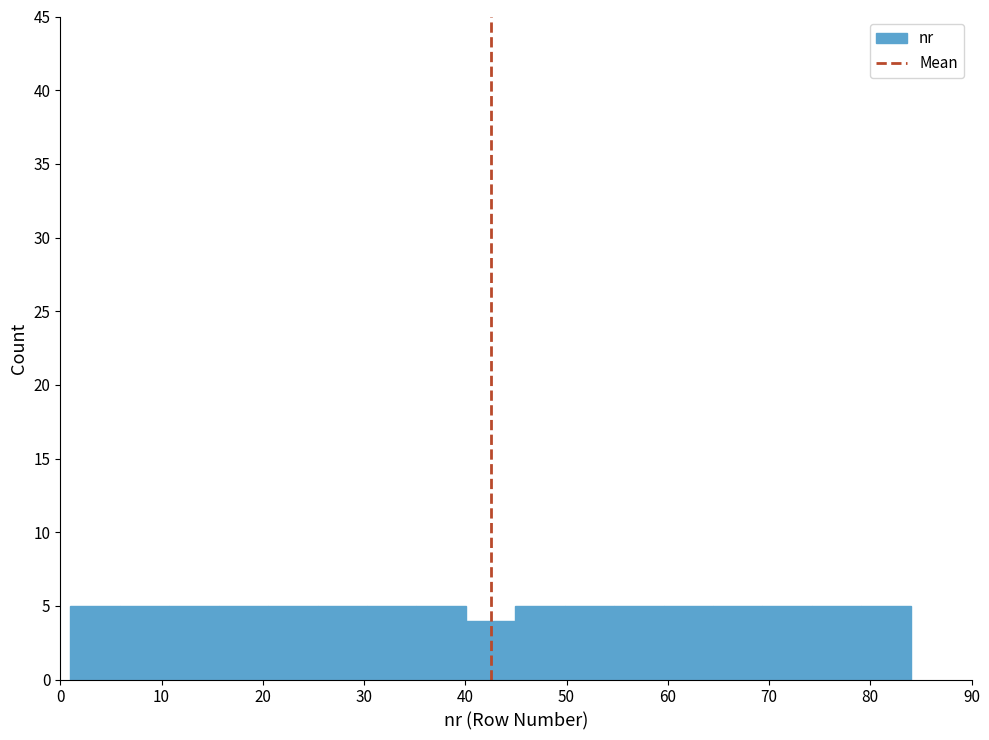

Reading left to right, transcribe this chart: for each bar, give the range it covers on the x-axis and its height. Neither the bar edges nor the heights are printed on the chart, so give them approximately, as read against the axes.

1 to 6: 5
6 to 11: 5
11 to 16: 5
16 to 21: 5
21 to 25: 5
25 to 30: 5
30 to 35: 5
35 to 40: 5
40 to 45: 4
45 to 50: 5
50 to 55: 5
55 to 60: 5
60 to 64: 5
64 to 69: 5
69 to 74: 5
74 to 79: 5
79 to 84: 5